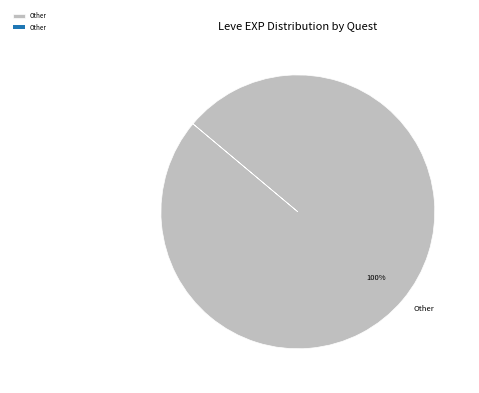

Count the number of slices in the pie.

1